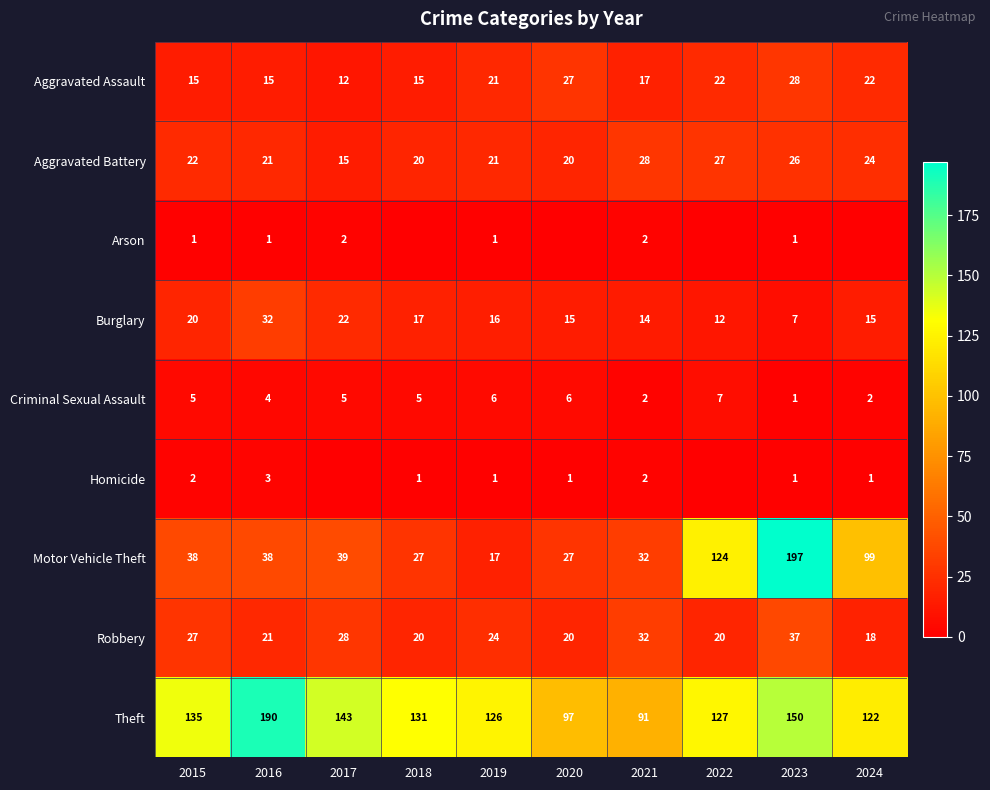

Is the value of Theft at 2021 greater than the value of Homicide at 2018?

Yes